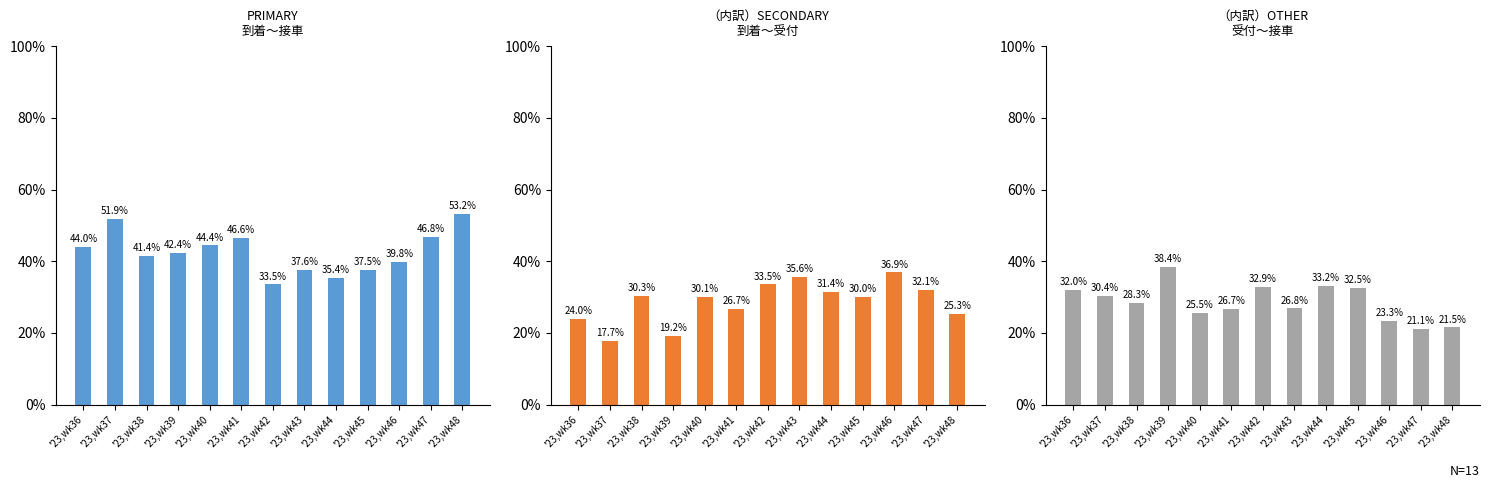

Which series has the largest total across all categories?

PRIMARY